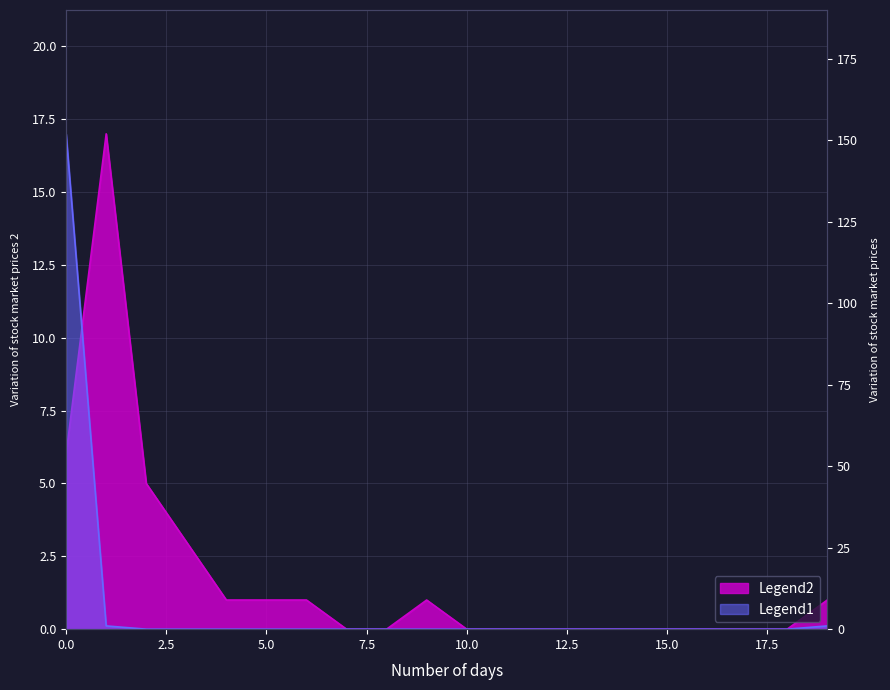

Reading left to right, extract all data points from this chart.

col_0: 0=6	1=17	2=5	3=3	4=1	5=1	6=1	7=0	8=0	9=1	10=0	11=0	12=0	13=0	14=0	15=0	16=0	17=0	18=0	19=1
col_1: 0=152	1=1	2=0	3=0	4=0	5=0	6=0	7=0	8=0	9=0	10=0	11=0	12=0	13=0	14=0	15=0	16=0	17=0	18=0	19=1